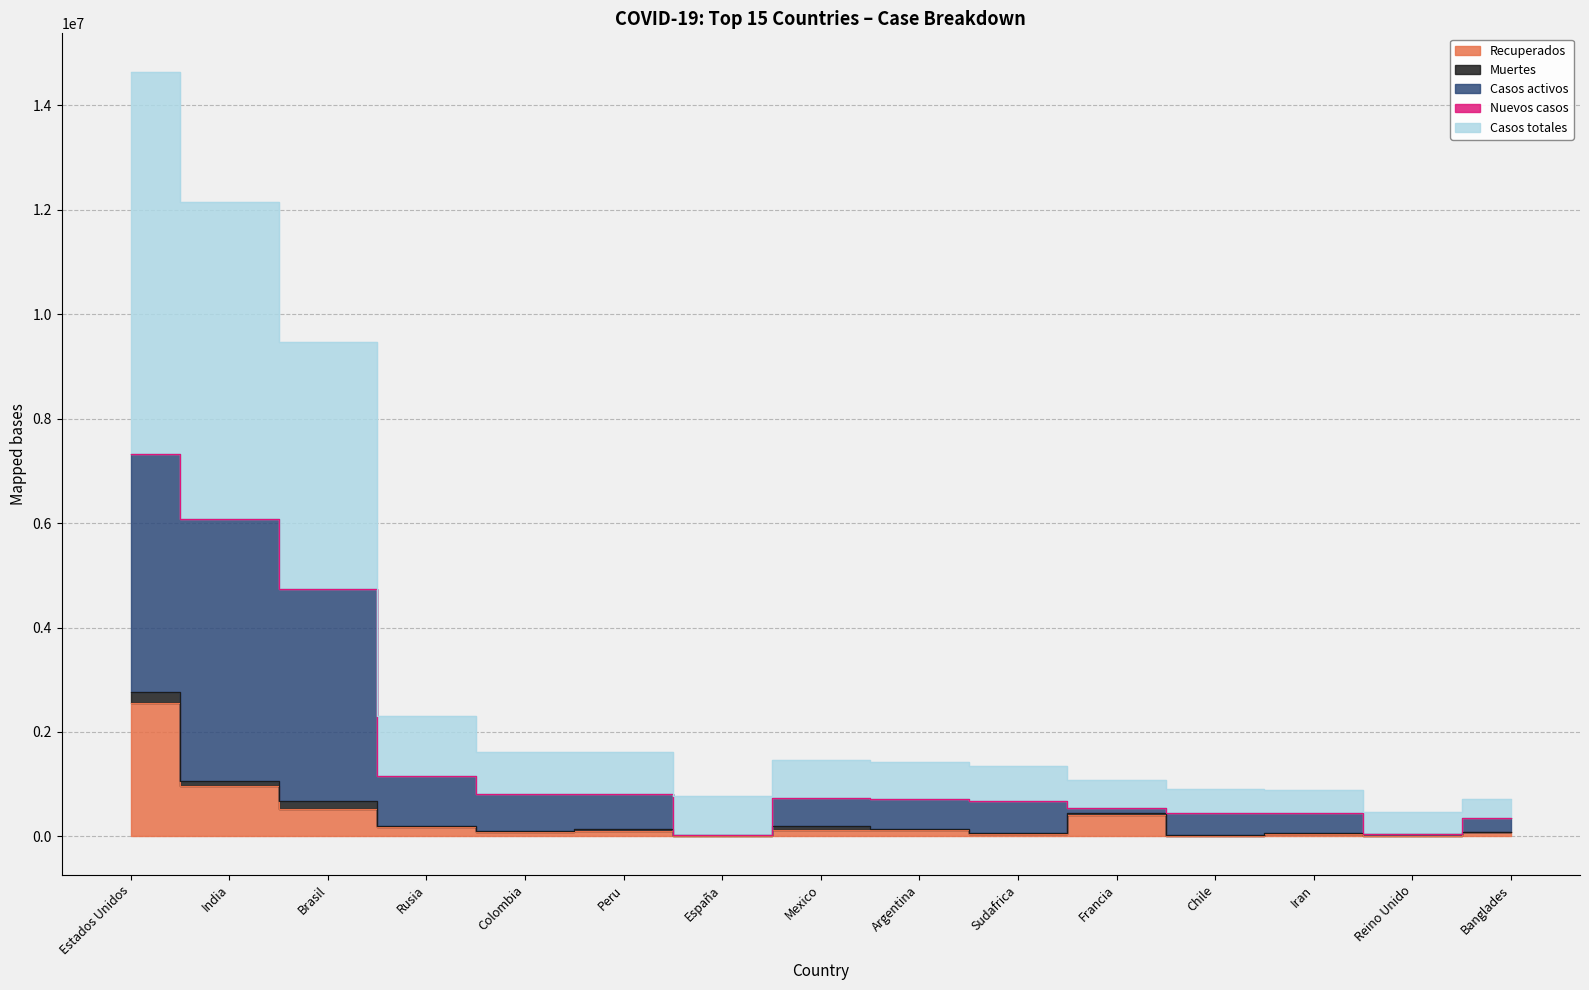

The Casos totales series shows 744119 at Mexico. True or false?

False